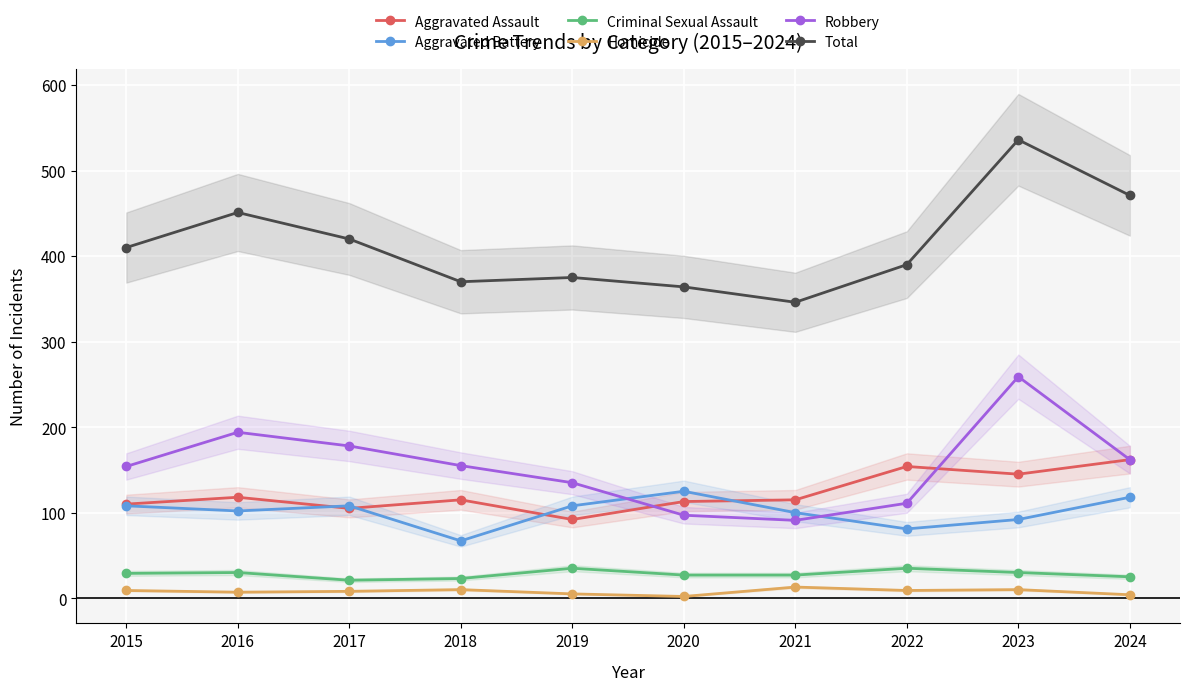

At which category does the chart reach its minimum across all series?

2020